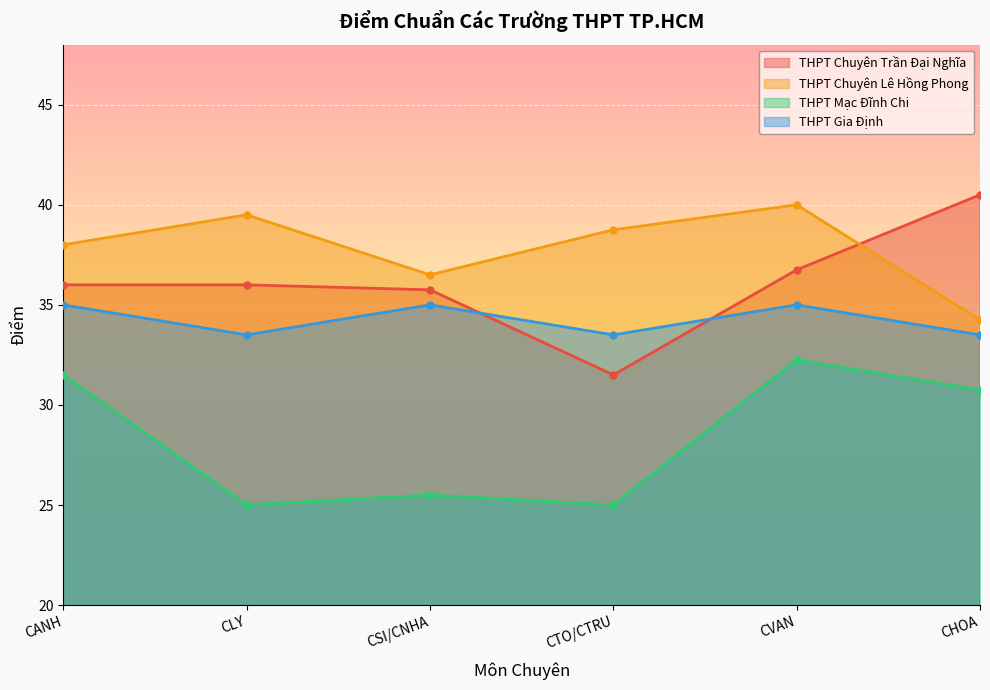

How many interior local valleys does the THPT Mạc Đĩnh Chi series have?

2